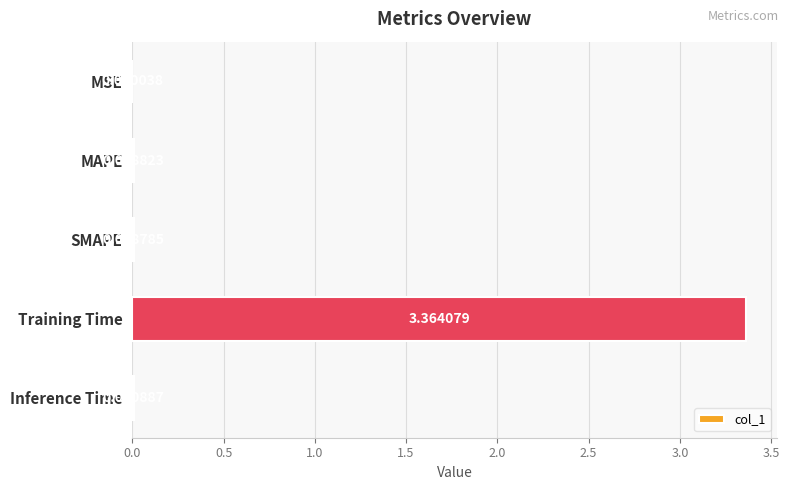

Between Training Time and MSE, which is larger?

Training Time